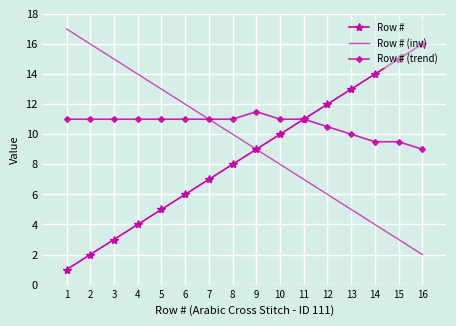

Reading right to left, what are all the values shown in this chart?

Row #: 16.0	15.0	14.0	13.0	12.0	11.0	10.0	9.0	8.0	7.0	6.0	5.0	4.0	3.0	2.0	1.0
Row # (inv): 2.0	3.0	4.0	5.0	6.0	7.0	8.0	9.0	10.0	11.0	12.0	13.0	14.0	15.0	16.0	17.0
Row # (trend): 9.0	9.5	9.5	10.0	10.5	11.0	11.0	11.5	11.0	11.0	11.0	11.0	11.0	11.0	11.0	11.0